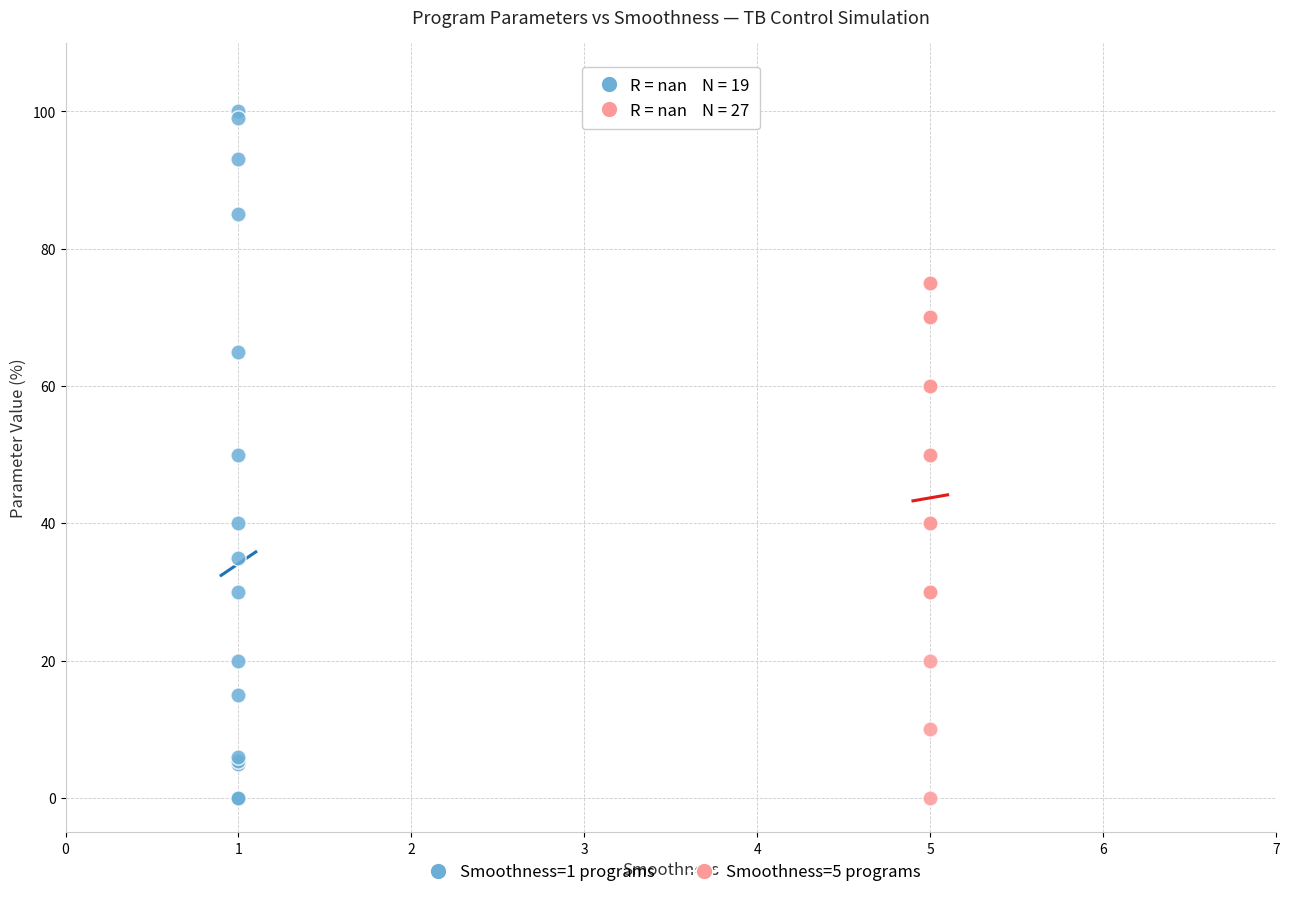

What are all the series names shown in the legend?

Smoothness=1 programs, Smoothness=5 programs